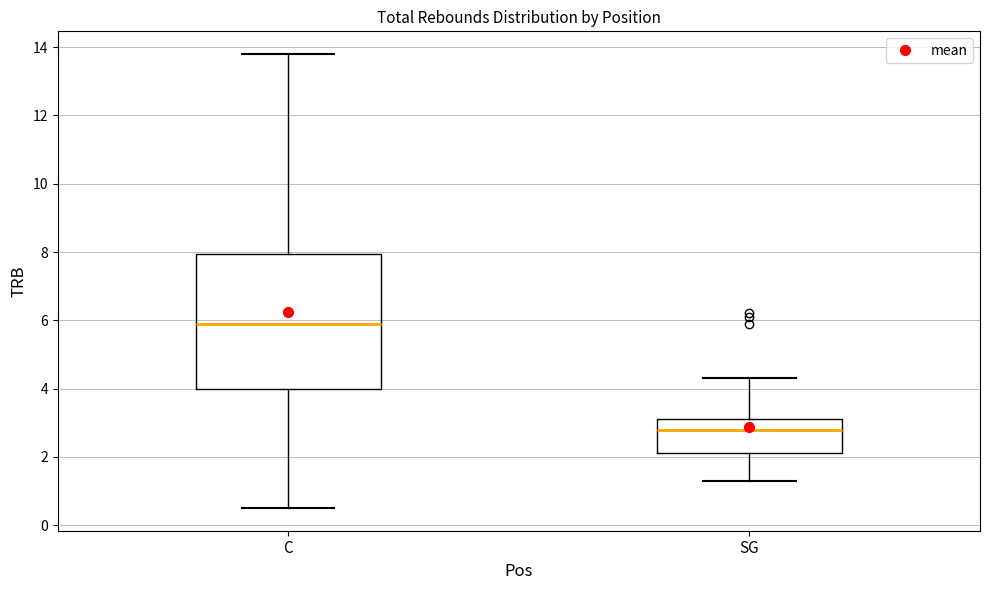

Reading left to right, transcribe this box plot: for each box, give where its median line is, the range the box spans, and where its two whiskers end, as read against the y-axis. The values are not printed on the chart, so give them approximately, as read against the axis.

C: median 6.0, box 4.0 to 8.0, whiskers 0.6 to 13.8
SG: median 2.8, box 2.2 to 3.2, whiskers 1.4 to 4.4